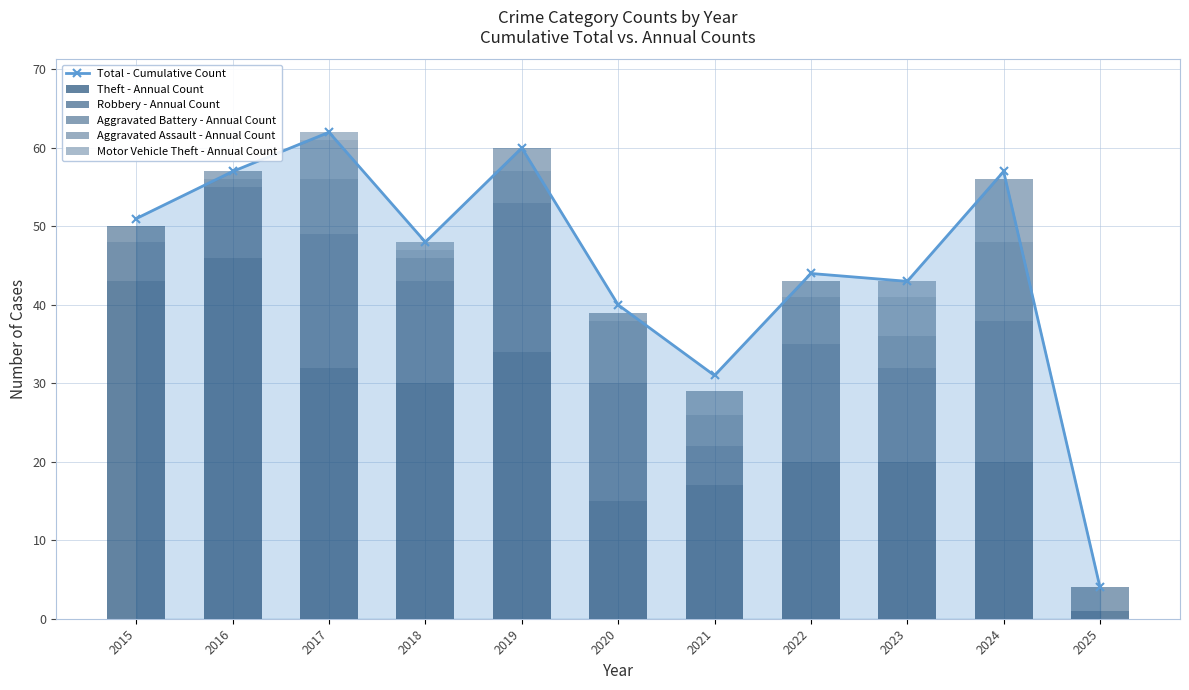

At which label does Theft - Annual Count reach its minimum?

2025